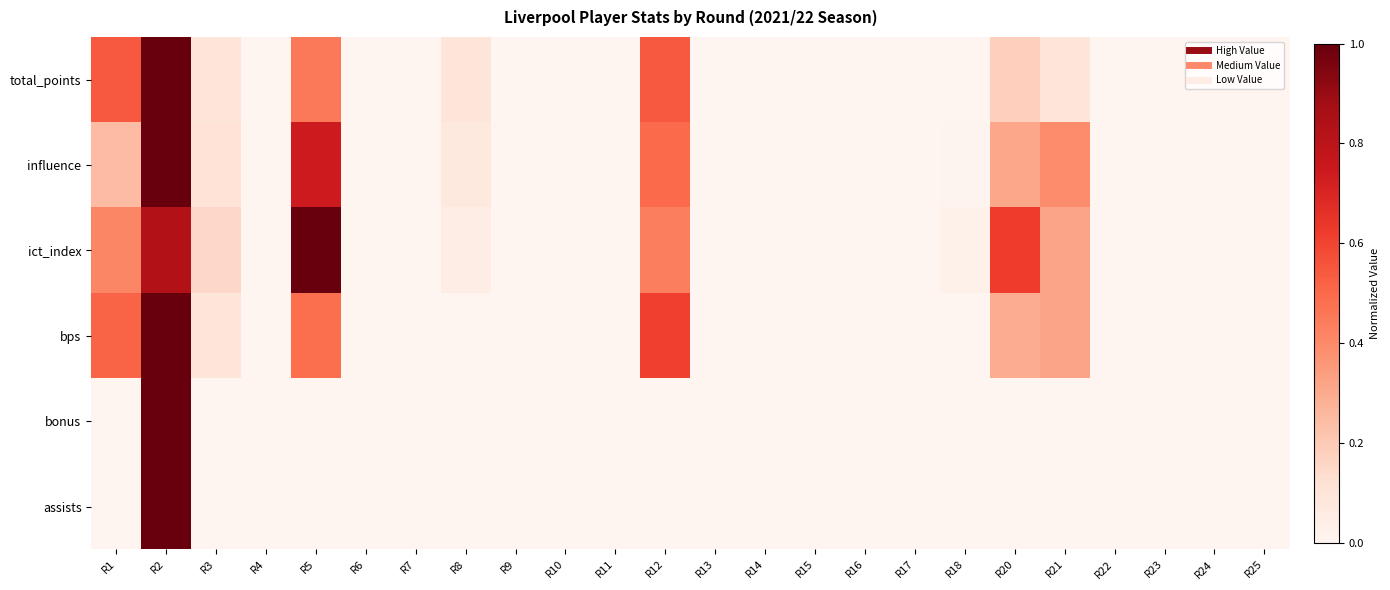

Reading left to right, transcribe all the data shown in this chart.

assists: R1=0.0	R2=1.0	R3=0.0	R4=0.0	R5=0.0	R6=0.0	R7=0.0	R8=0.0	R9=0.0	R10=0.0	R11=0.0	R12=0.0	R13=0.0	R14=0.0	R15=0.0	R16=0.0	R17=0.0	R18=0.0	R20=0.0	R21=0.0	R22=0.0	R23=0.0	R24=0.0	R25=0.0
bonus: R1=0.0	R2=1.0	R3=0.0	R4=0.0	R5=0.0	R6=0.0	R7=0.0	R8=0.0	R9=0.0	R10=0.0	R11=0.0	R12=0.0	R13=0.0	R14=0.0	R15=0.0	R16=0.0	R17=0.0	R18=0.0	R20=0.0	R21=0.0	R22=0.0	R23=0.0	R24=0.0	R25=0.0
bps: R1=0.5	R2=1.0	R3=0.1	R4=0.0	R5=0.5	R6=0.0	R7=0.0	R8=0.0	R9=0.0	R10=0.0	R11=0.0	R12=0.6	R13=0.0	R14=0.0	R15=0.0	R16=0.0	R17=0.0	R18=0.0	R20=0.3	R21=0.3	R22=0.0	R23=0.0	R24=0.0	R25=0.0
ict_index: R1=0.4	R2=0.8	R3=0.2	R4=0.0	R5=1.0	R6=0.0	R7=0.0	R8=0.1	R9=0.0	R10=0.0	R11=0.0	R12=0.4	R13=0.0	R14=0.0	R15=0.0	R16=0.0	R17=0.0	R18=0.0	R20=0.6	R21=0.3	R22=0.0	R23=0.0	R24=0.0	R25=0.0
influence: R1=0.2	R2=1.0	R3=0.1	R4=0.0	R5=0.7	R6=0.0	R7=0.0	R8=0.1	R9=0.0	R10=0.0	R11=0.0	R12=0.5	R13=0.0	R14=0.0	R15=0.0	R16=0.0	R17=0.0	R18=0.0	R20=0.3	R21=0.4	R22=0.0	R23=0.0	R24=0.0	R25=0.0
total_points: R1=0.5	R2=1.0	R3=0.1	R4=0.0	R5=0.5	R6=0.0	R7=0.0	R8=0.1	R9=0.0	R10=0.0	R11=0.0	R12=0.5	R13=0.0	R14=0.0	R15=0.0	R16=0.0	R17=0.0	R18=0.0	R20=0.2	R21=0.1	R22=0.0	R23=0.0	R24=0.0	R25=0.0